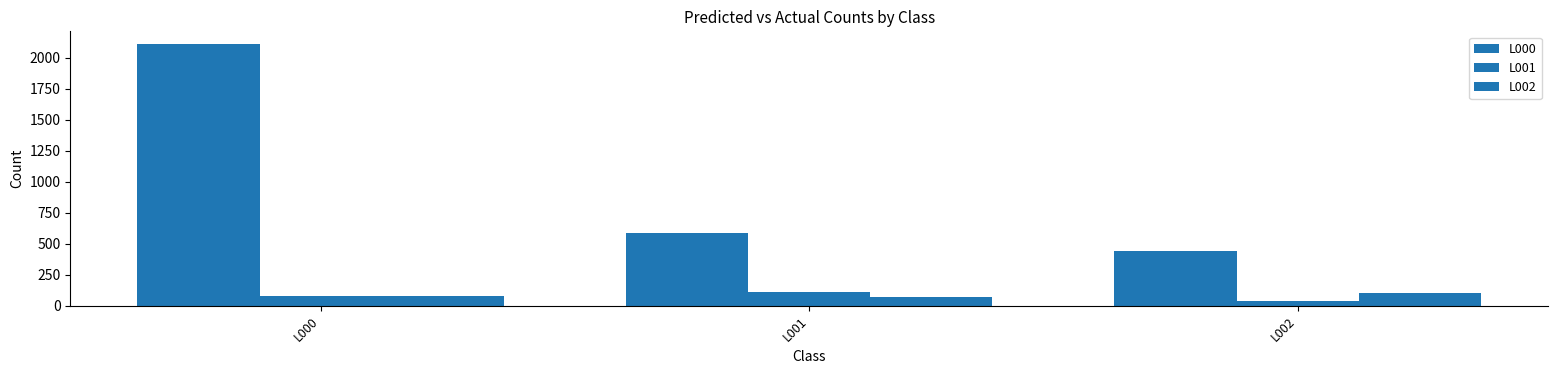

What is the total value across all series at L001?

769